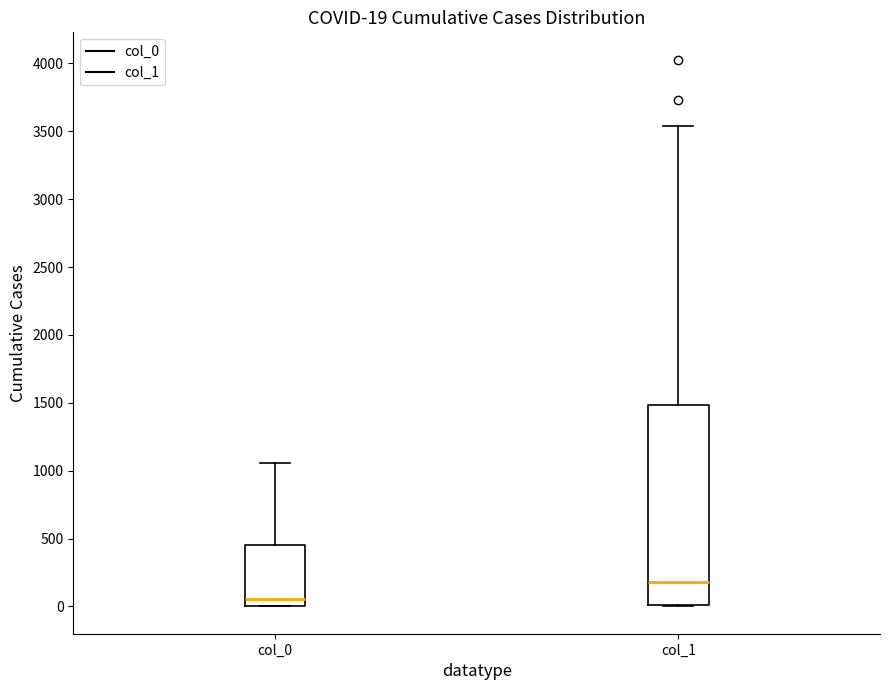

Which box has the highest median line?

col_1